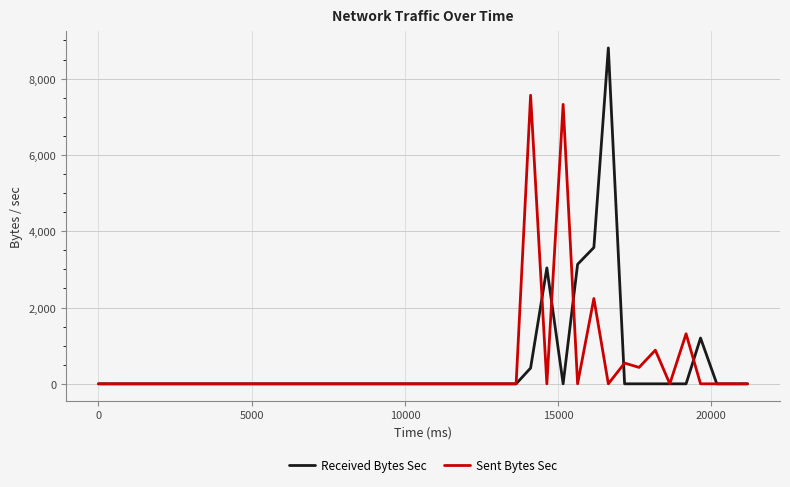

Count the number of data series in this chart.

2